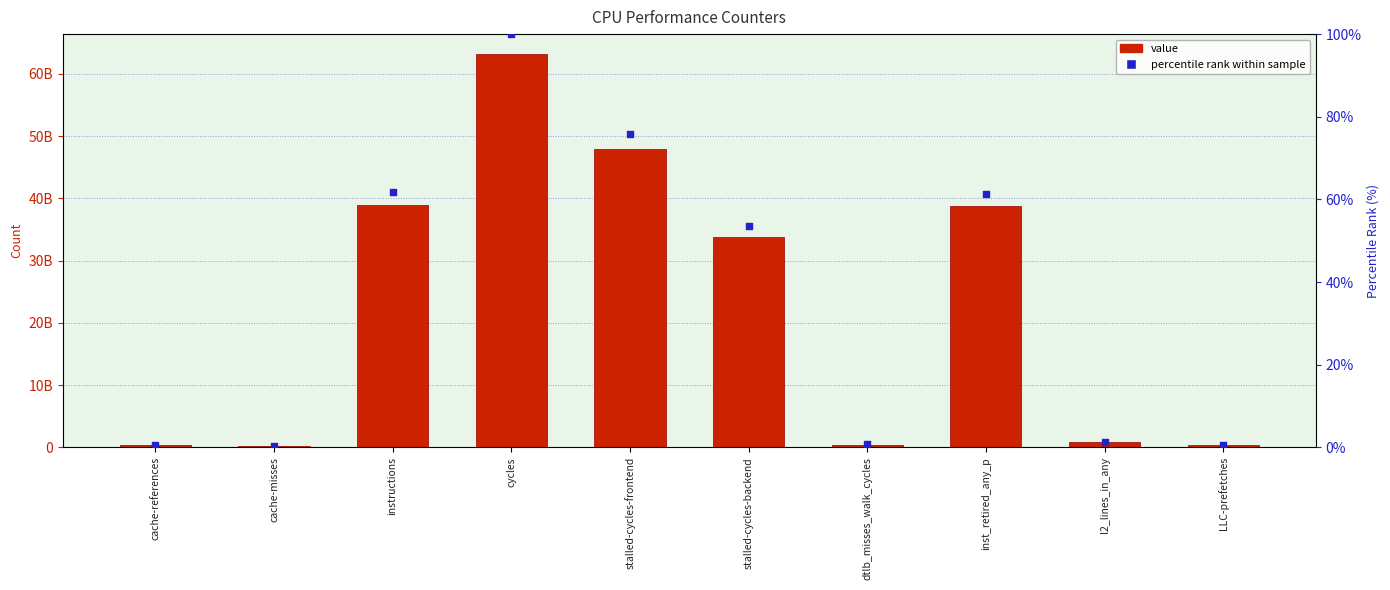

Which series contains the lowest Y value?

percentile rank within sample